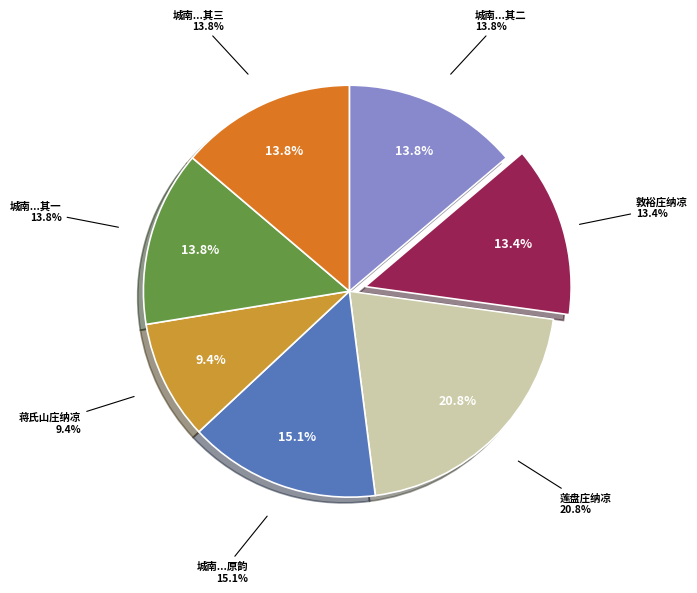

How many segments does this pie chart have?

7